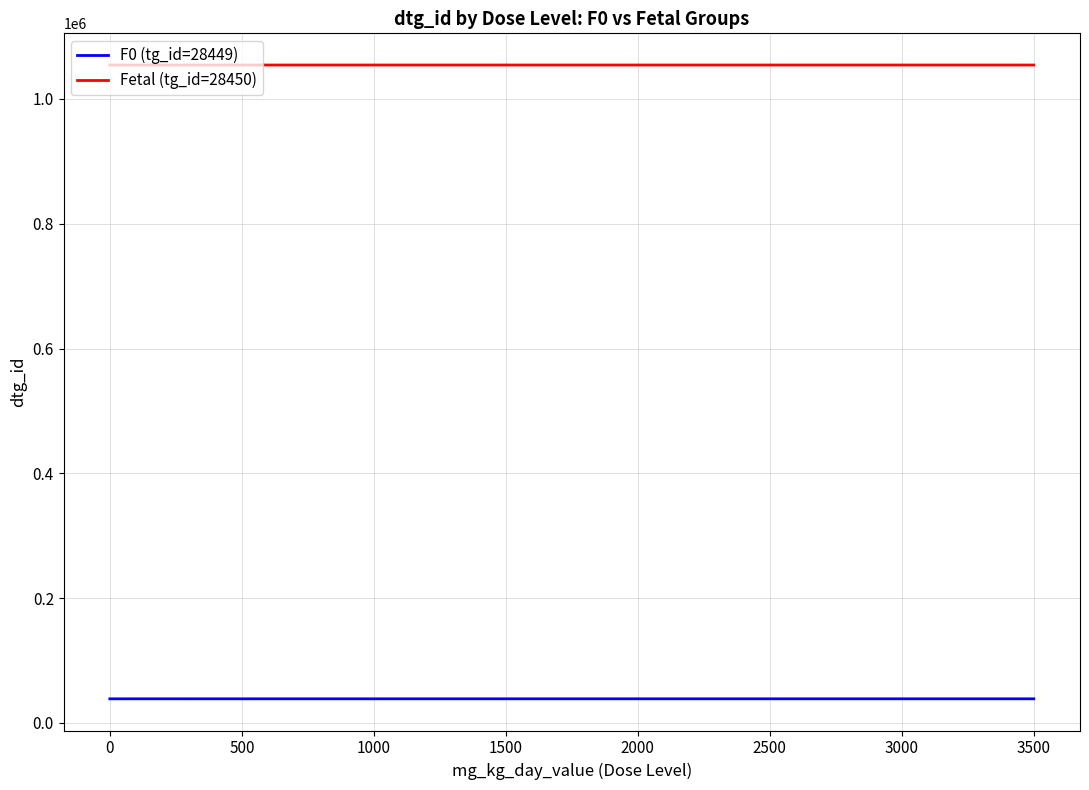

Which series has the largest total across all categories?

Fetal (tg_id=28450)